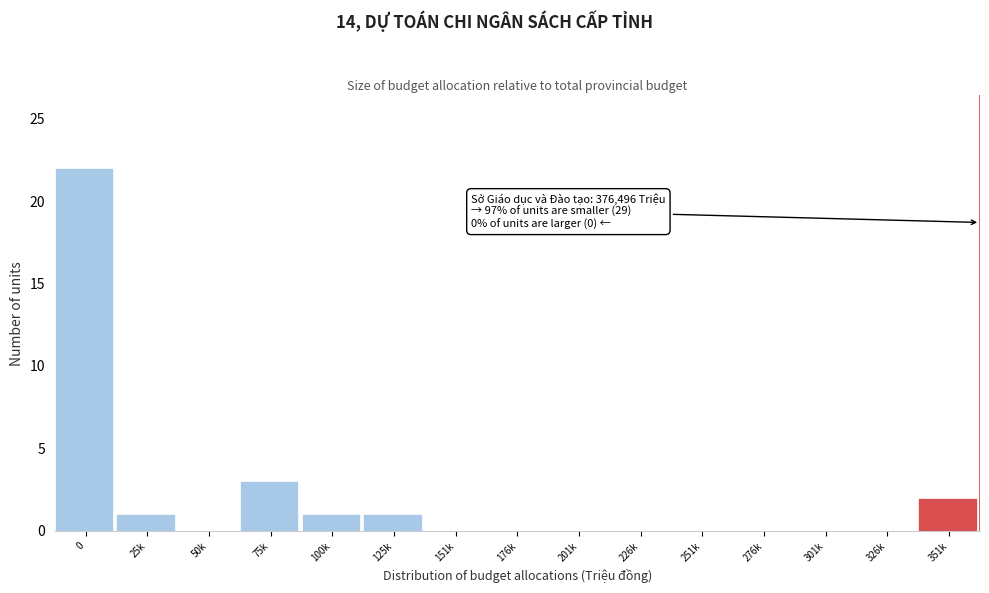

Reading left to right, what are all the values shown in this chart?

0=22	25k=1	50k=0	75k=3	100k=1	125k=1	151k=0	176k=0	201k=0	226k=0	251k=0	276k=0	301k=0	326k=0	351k=2